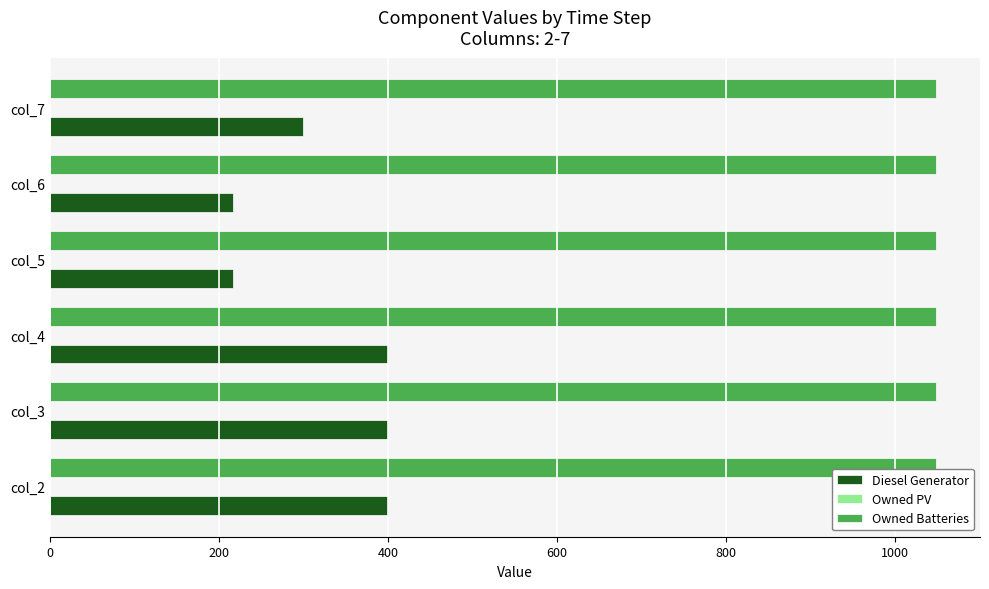

The value of Diesel Generator at col_4 is 400. True or false?

True